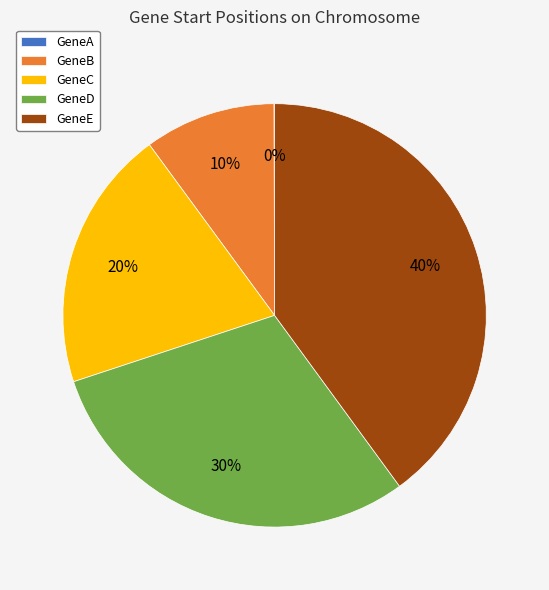

Does GeneE represent more than half of the total?

No